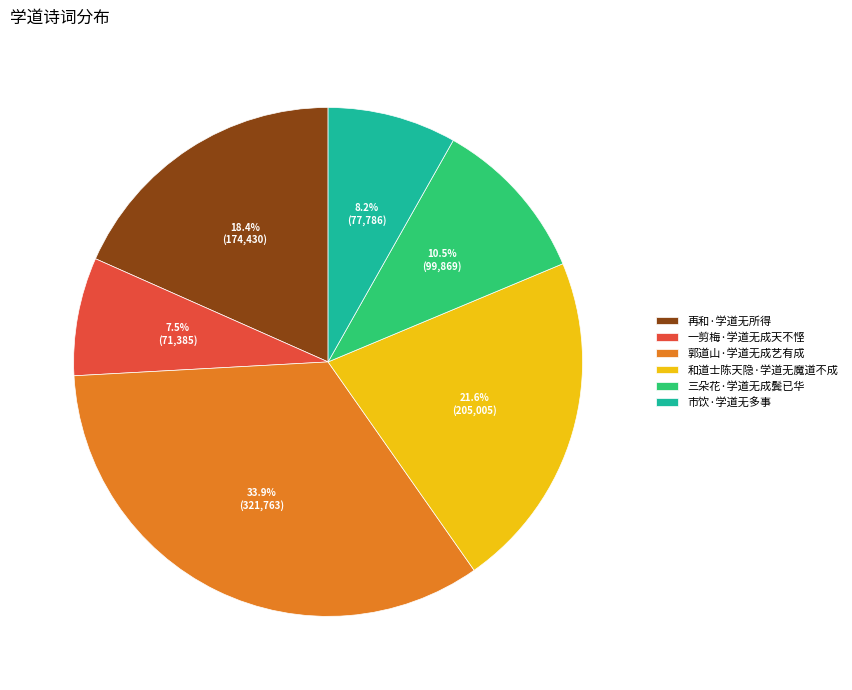

Which category has the biggest portion of the pie?

郭道山·学道无成艺有成